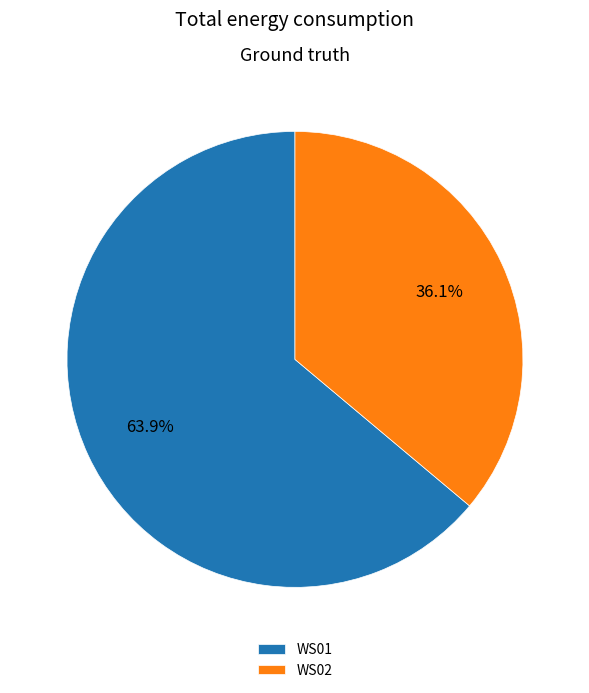

Which category has the biggest portion of the pie?

WS01